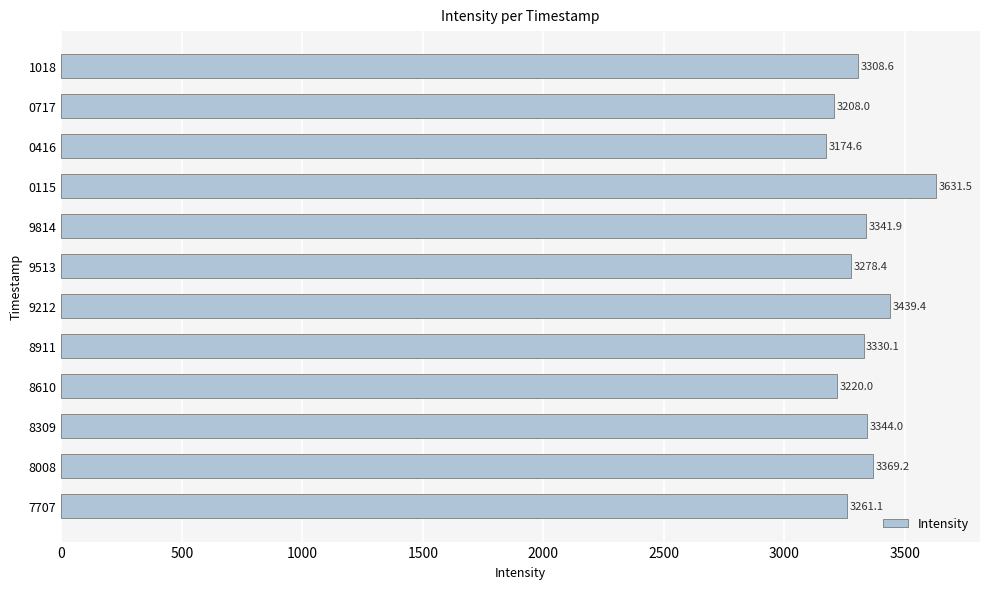

Reading top to bottom, transcribe all the data shown in this chart.

3308.6	3208.0	3174.6	3631.5	3341.9	3278.4	3439.4	3330.1	3220.0	3344.0	3369.2	3261.1